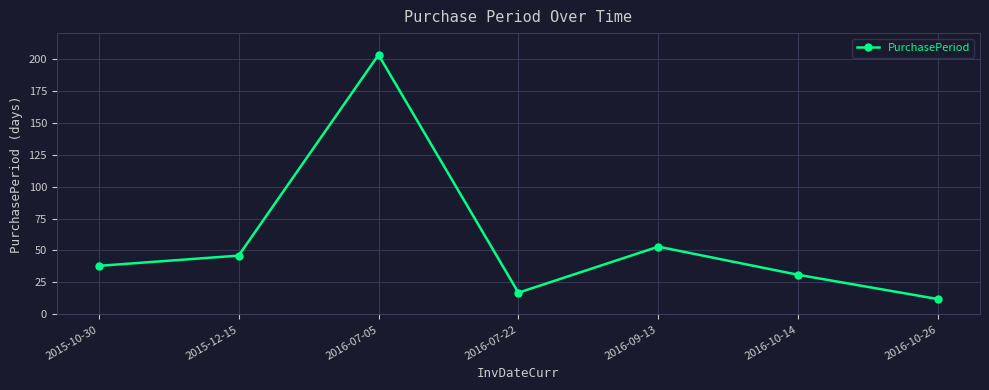

Reading right to left, what are all the values shown in this chart?

12	31	53	17	203	46	38